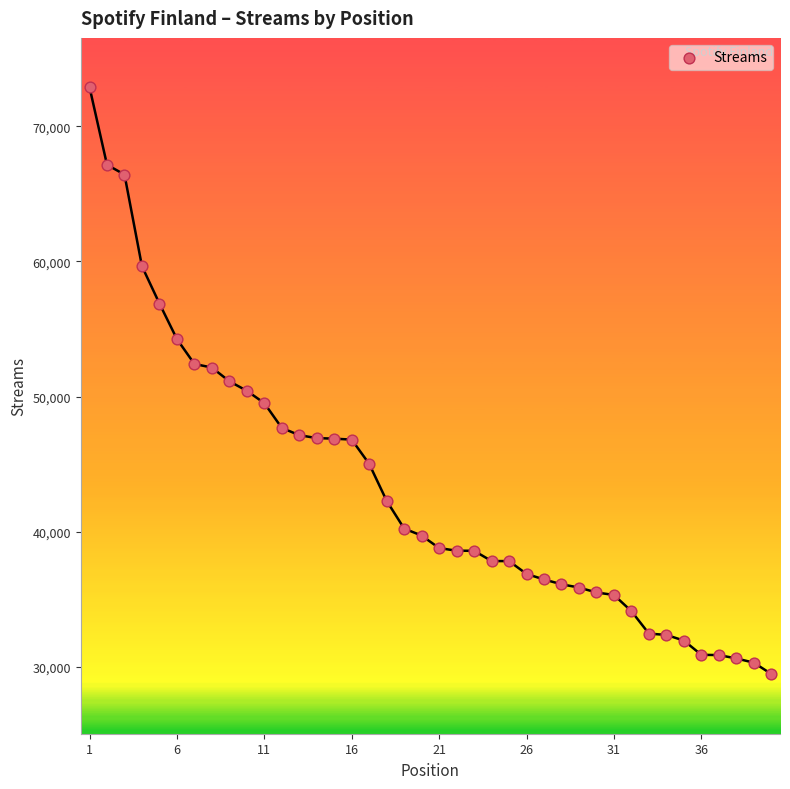

What is the range of Y values (max minus min)?

43411